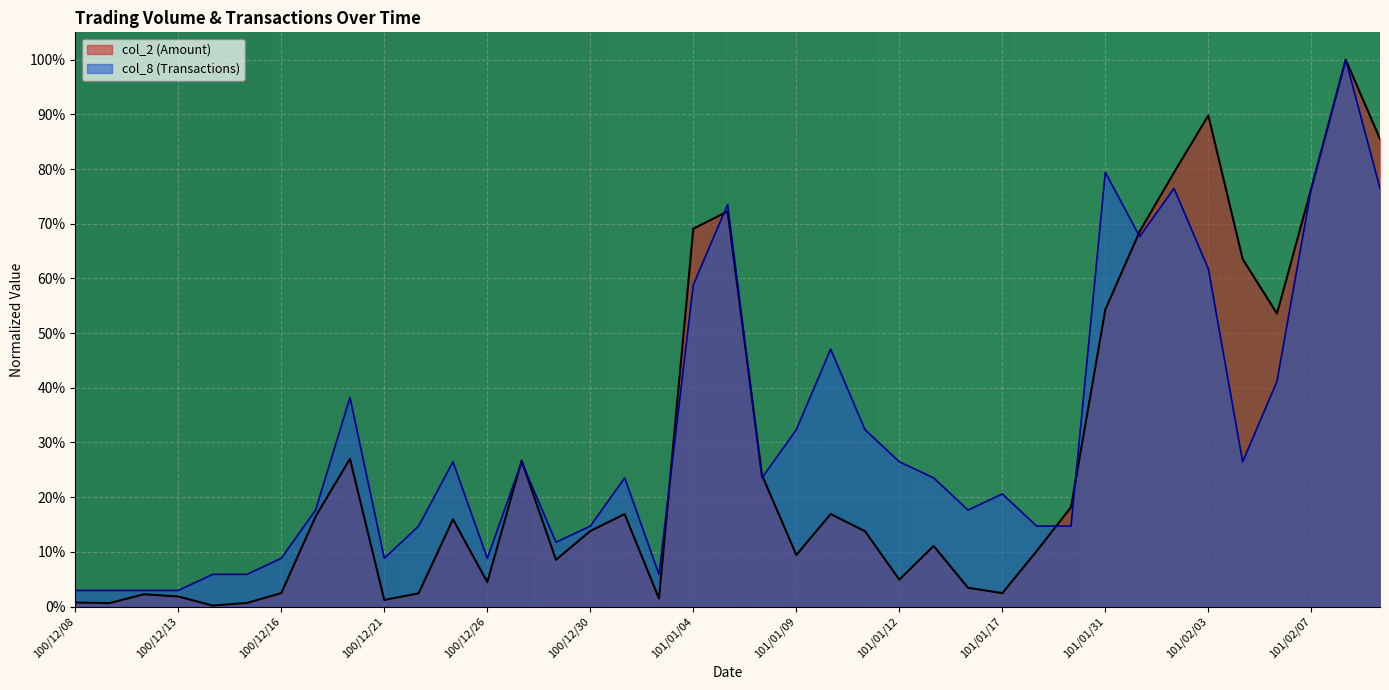

What is the sum of the col_2 (Amount) values at 100/12/12 and 101/01/12?

0.1